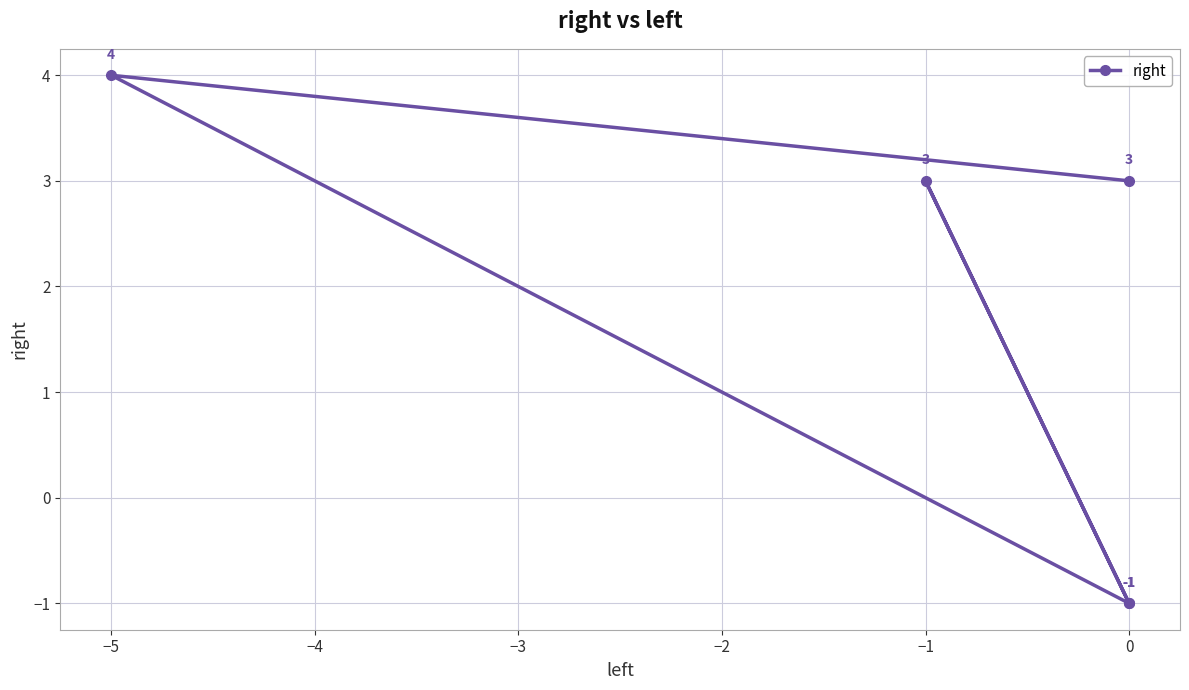

At which label does the data first exceed 3?

−5